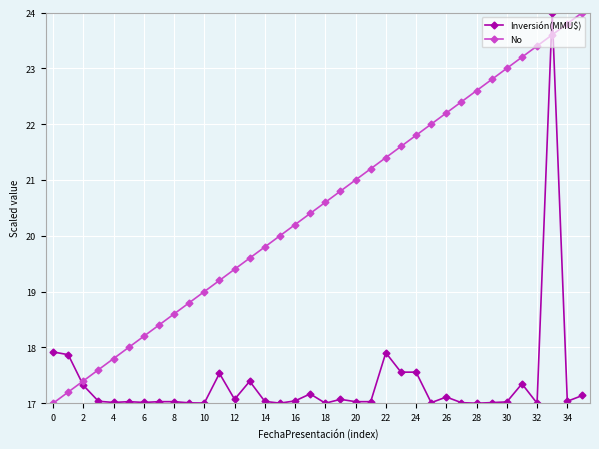

True or false: Inversión(MMU$) has more than 0 points higher than both neighbors.

True